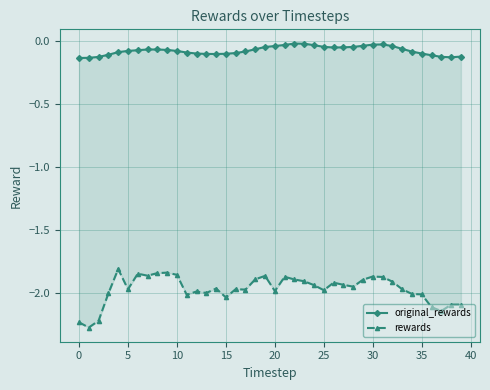

True or false: original_rewards has a value of -0.2 at −5.

False